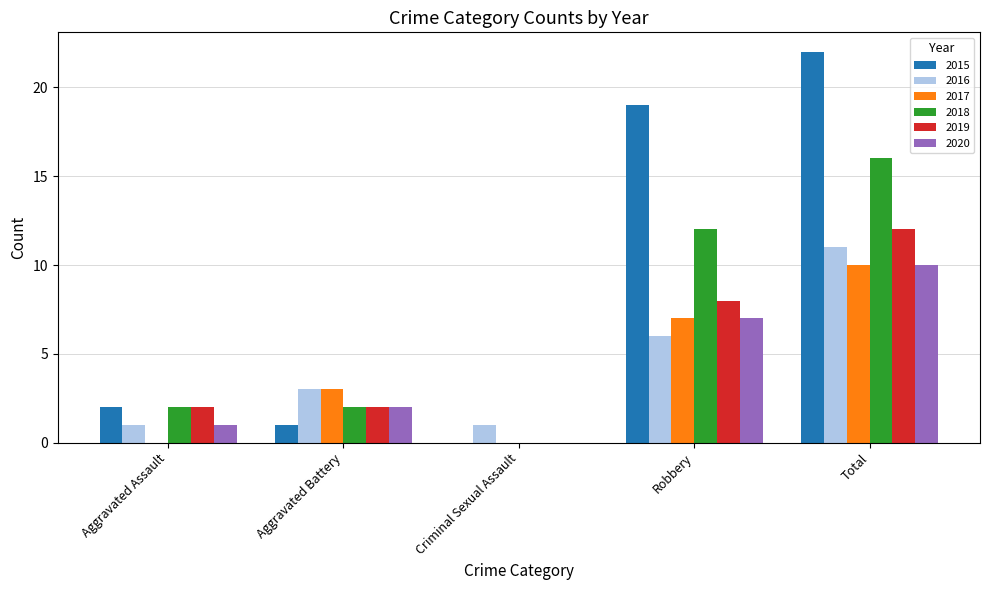

How many data points does each series have?

5